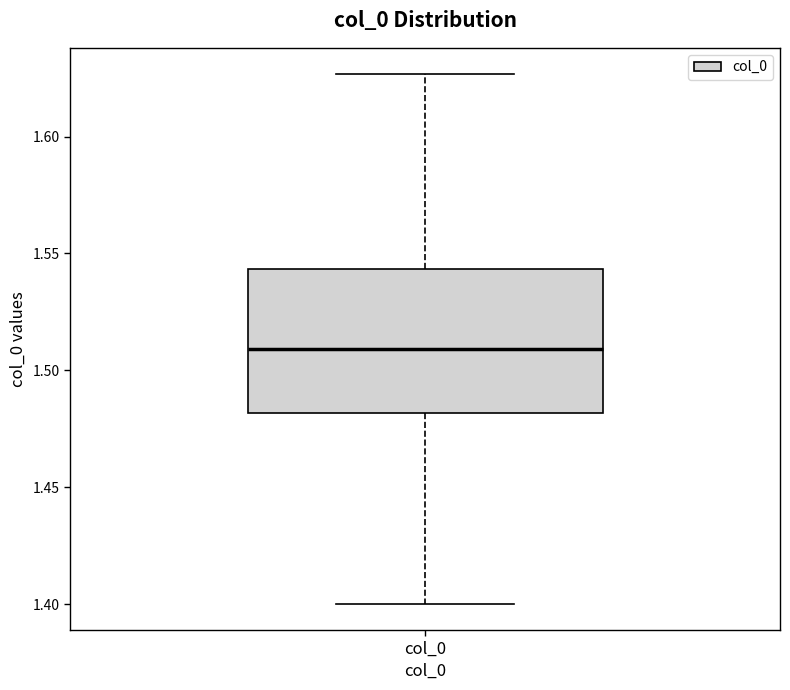

Where does the upper whisker of the box for col_0 end on the y-axis? The values are not printed on the chart, so give them approximately, as read against the axis.

1.625